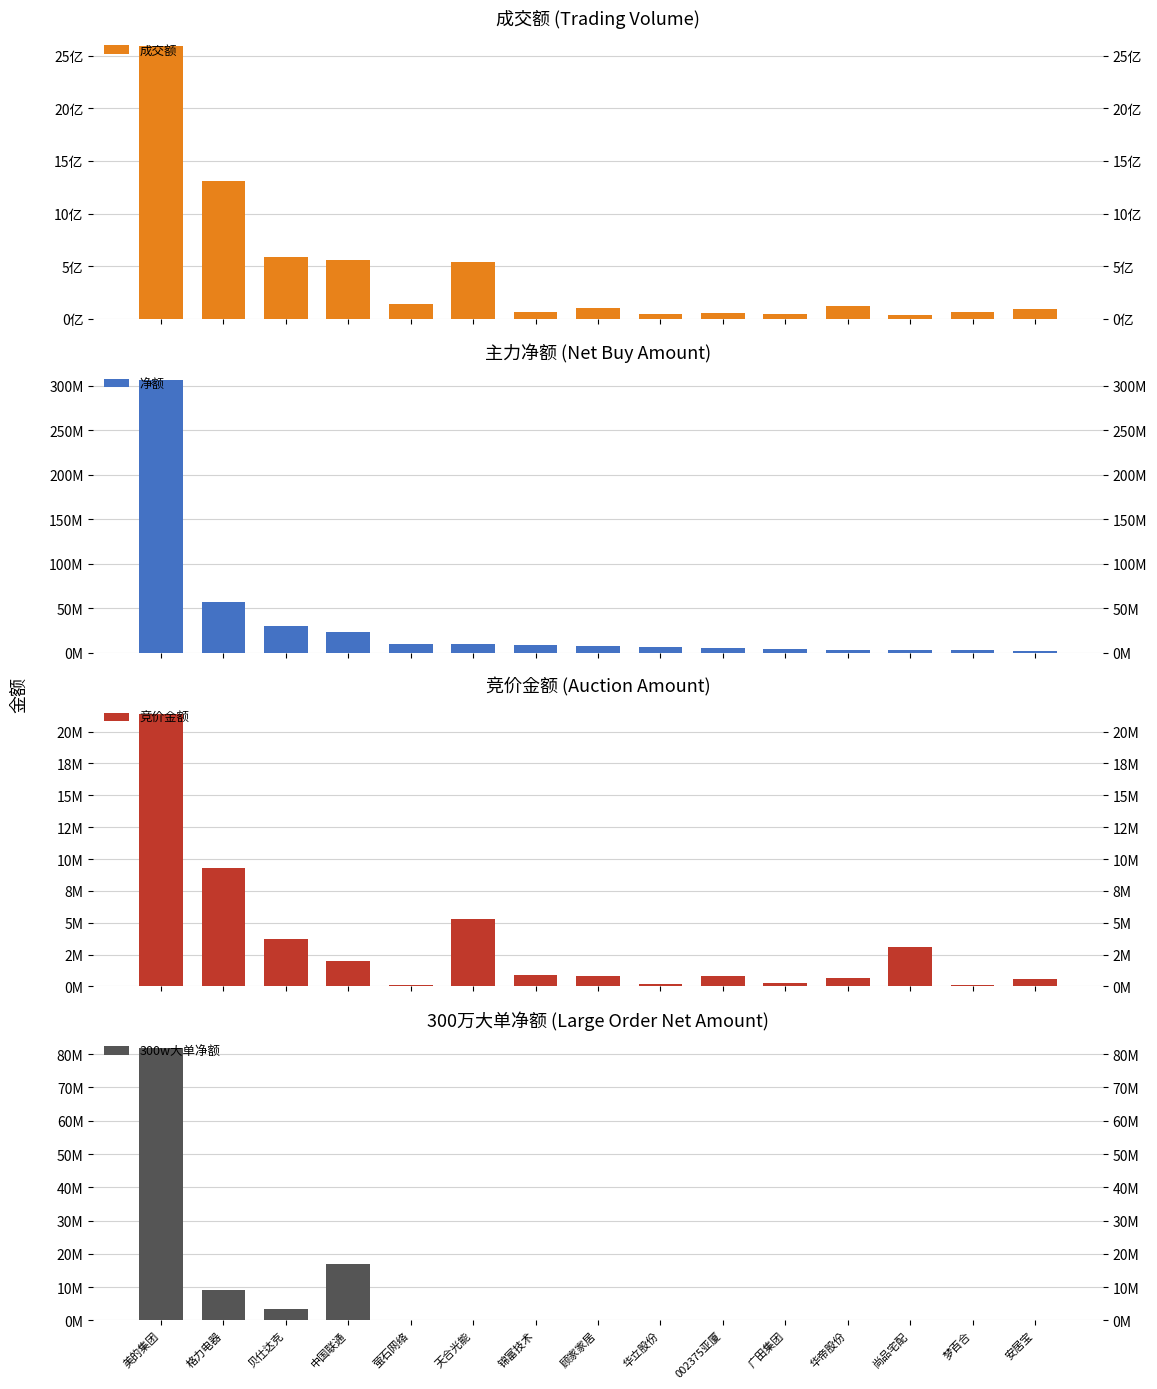

Is it true that 净额 equals 52569399 at 贝仕达克?

False